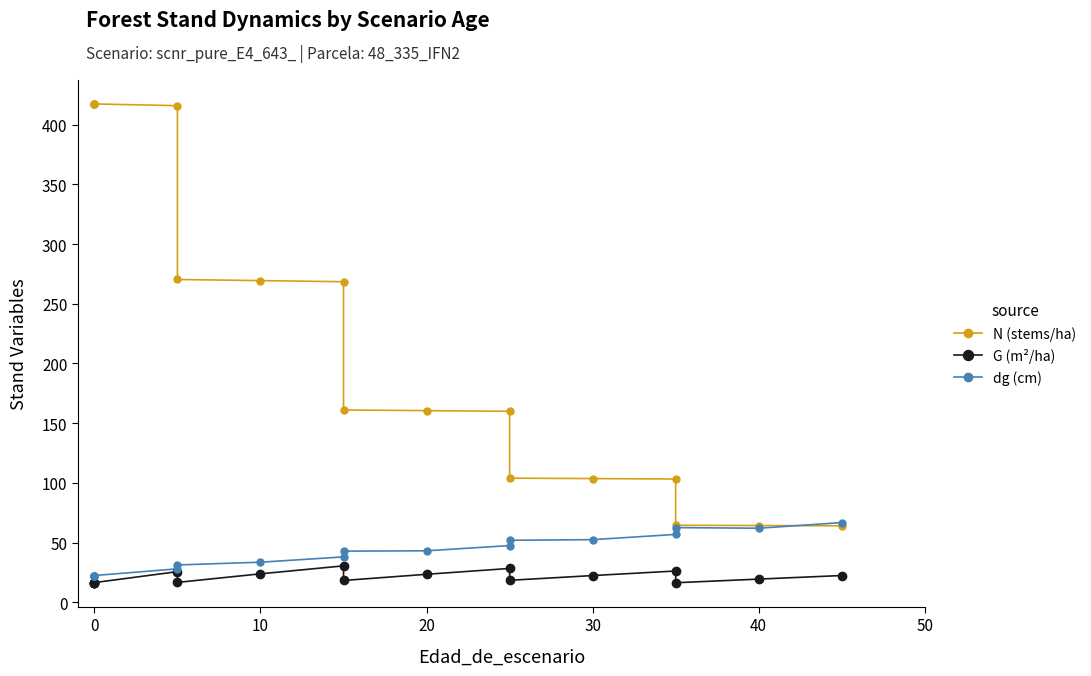

Reading left to right, list all the values displayed in this chart.

N (stems/ha): 417.3	417.3	417.3	417.3	415.9	270.3	269.4	268.5	161.1	160.5	160.0	104.0	103.6	103.3	64.5	64.3	64.1
G (m²/ha): 16.5	16.5	16.5	16.5	25.7	16.7	23.9	30.5	18.3	23.5	28.4	18.4	22.4	26.2	16.4	19.5	22.5
dg (cm): 22.5	22.5	22.5	22.5	28.1	31.3	33.6	38.1	42.9	43.2	47.5	52.0	52.5	56.9	62.6	62.1	66.8